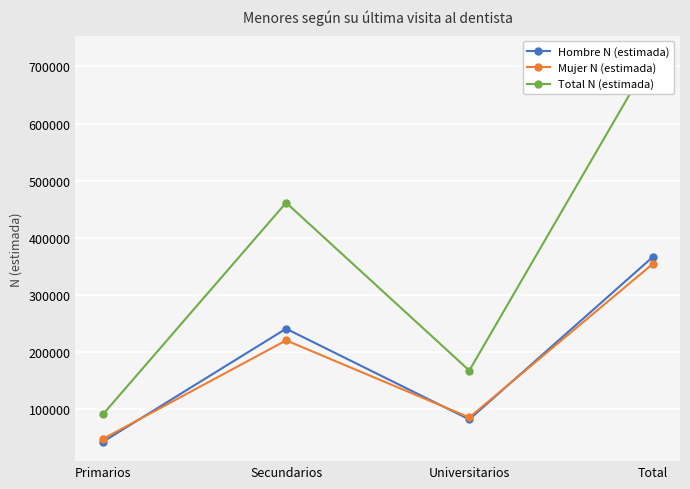

True or false: Total N (estimada) and Hombre N (estimada) cross at least once.

False